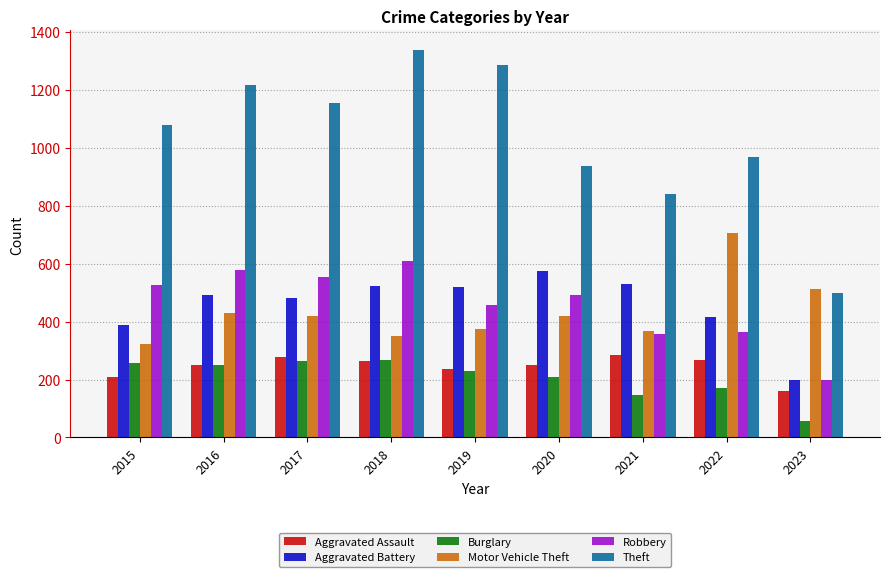

What value does the Burglary series have at 2020, to the nearest 5?

205